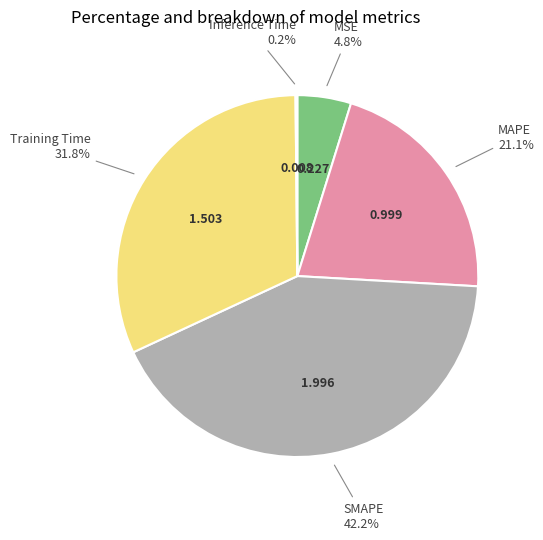

To the nearest percent, what is the difference between the SMAPE and MAPE slice percentages?

21%